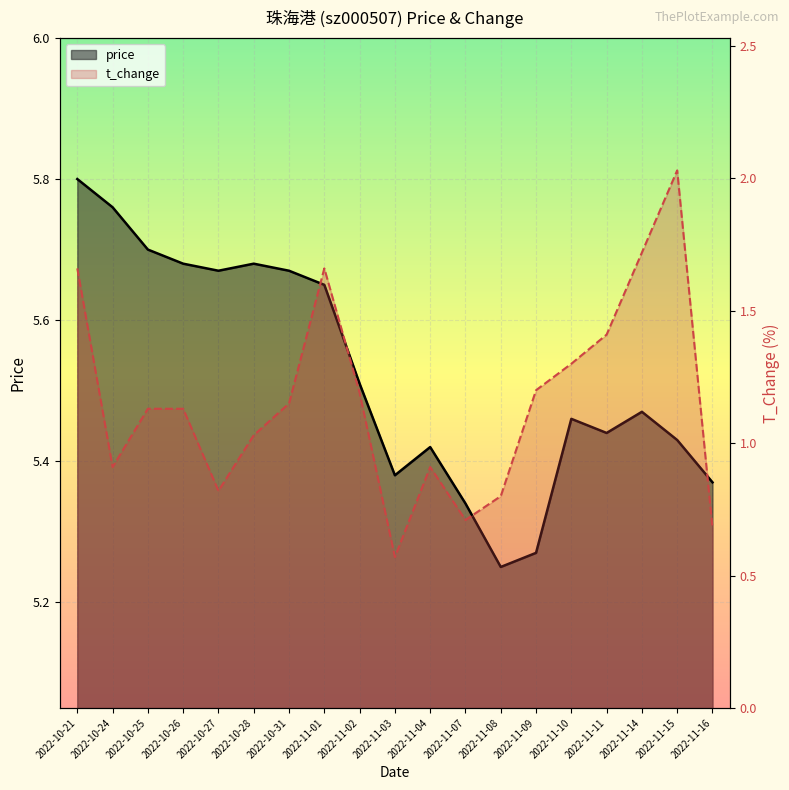

At which label does price reach its minimum?

2022-11-08